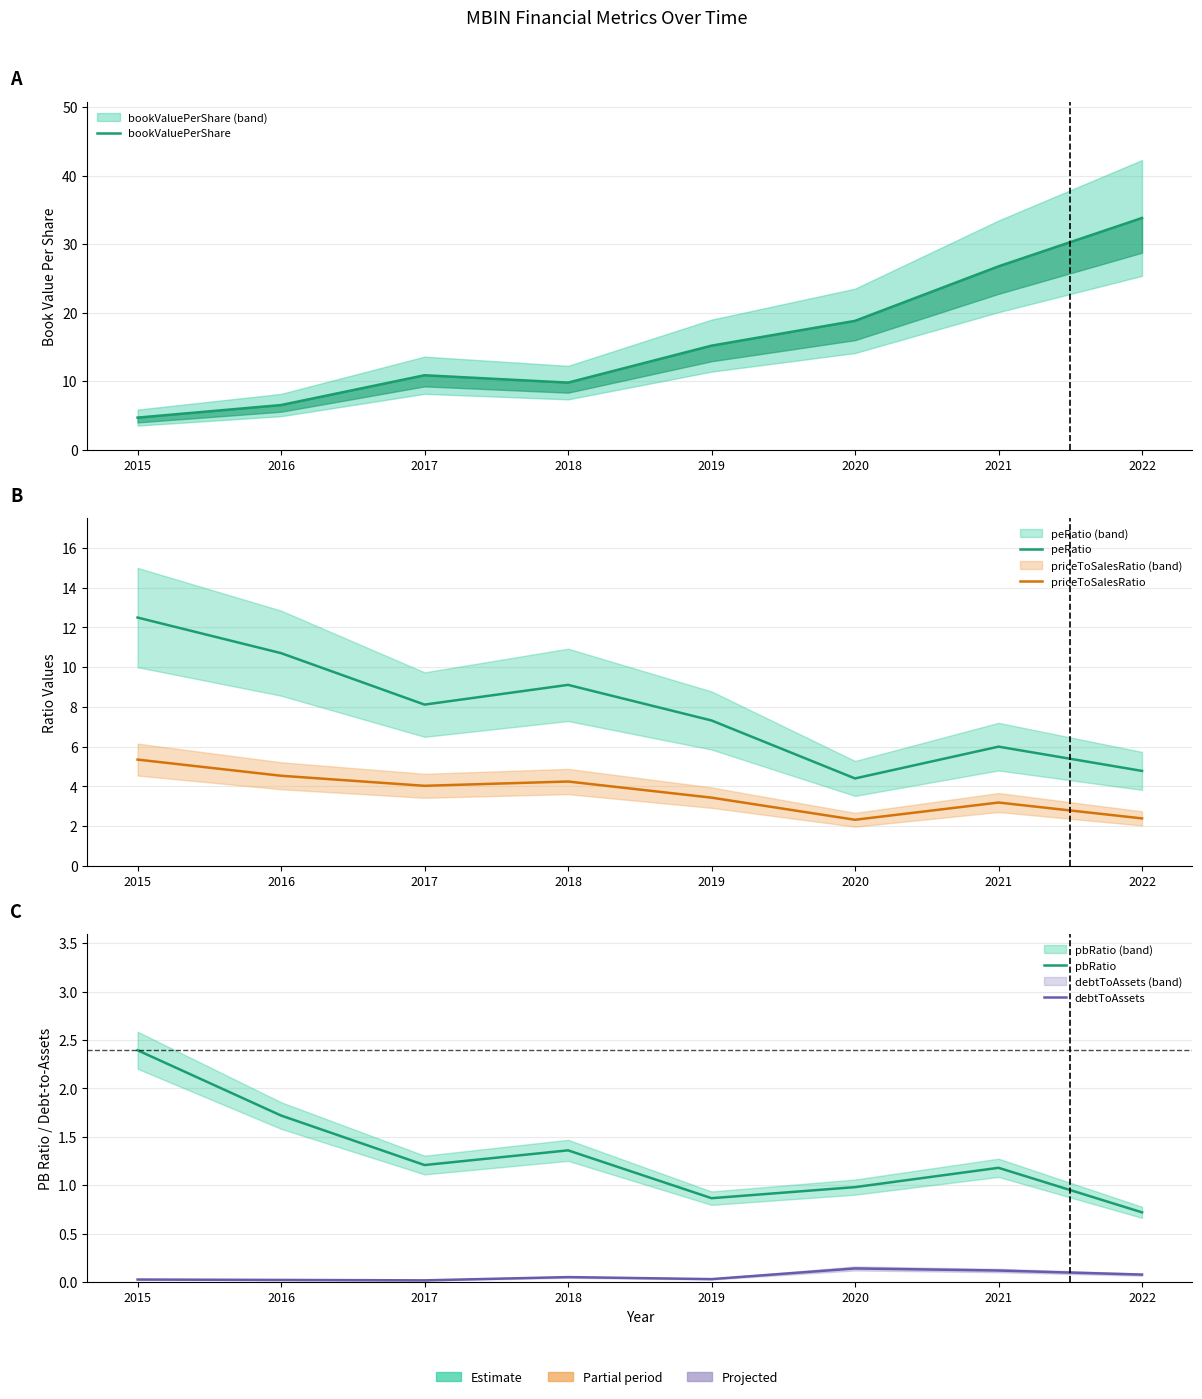

Rank the categories by bookValuePerShare value from highest to lowest.

2022, 2021, 2020, 2019, 2017, 2018, 2016, 2015